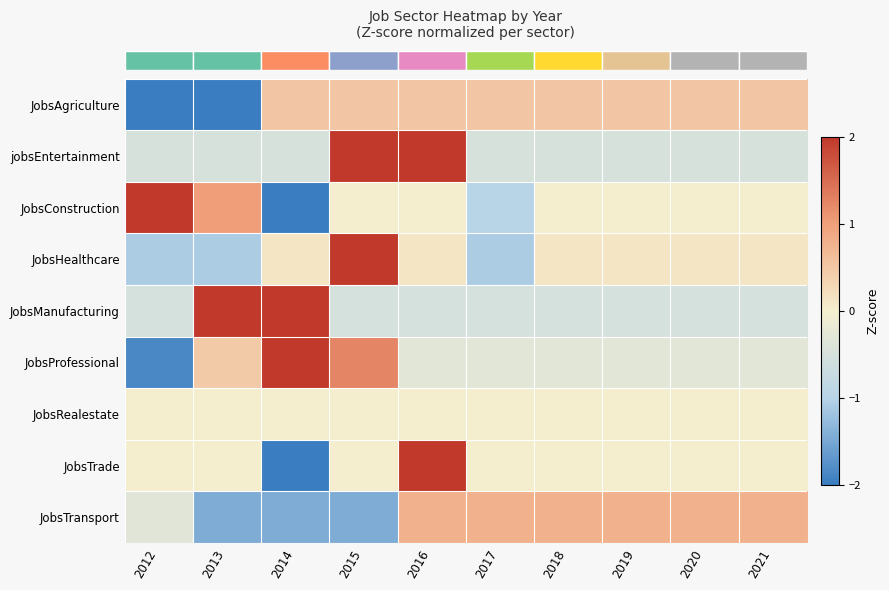

Reading left to right, list all the values displayed in this chart.

row_0: 2012=-2.0	2013=-2.0	2014=0.5	2015=0.5	2016=0.5	2017=0.5	2018=0.5	2019=0.5	2020=0.5	2021=0.5
row_1: 2012=-0.5	2013=-0.5	2014=-0.5	2015=2.0	2016=2.0	2017=-0.5	2018=-0.5	2019=-0.5	2020=-0.5	2021=-0.5
row_2: 2012=2.0	2013=1.0	2014=-2.0	2015=0.0	2016=0.0	2017=-1.0	2018=0.0	2019=0.0	2020=0.0	2021=0.0
row_3: 2012=-1.1	2013=-1.1	2014=0.1	2015=2.5	2016=0.1	2017=-1.1	2018=0.1	2019=0.1	2020=0.1	2021=0.1
row_4: 2012=-0.5	2013=2.0	2014=2.0	2015=-0.5	2016=-0.5	2017=-0.5	2018=-0.5	2019=-0.5	2020=-0.5	2021=-0.5
row_5: 2012=-1.9	2013=0.5	2014=2.0	2015=1.2	2016=-0.3	2017=-0.3	2018=-0.3	2019=-0.3	2020=-0.3	2021=-0.3
row_6: 2012=0.0	2013=0.0	2014=0.0	2015=0.0	2016=0.0	2017=0.0	2018=0.0	2019=0.0	2020=0.0	2021=0.0
row_7: 2012=0.0	2013=0.0	2014=-2.2	2015=0.0	2016=2.2	2017=0.0	2018=0.0	2019=0.0	2020=0.0	2021=0.0
row_8: 2012=-0.3	2013=-1.4	2014=-1.4	2015=-1.4	2016=0.8	2017=0.8	2018=0.8	2019=0.8	2020=0.8	2021=0.8